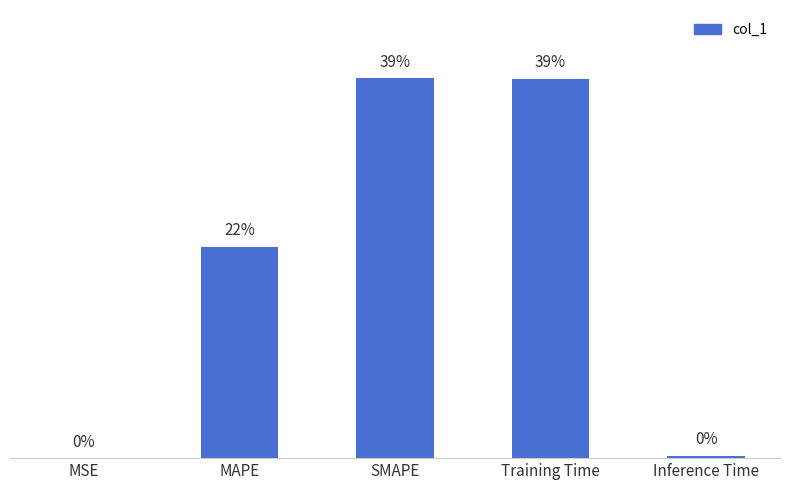

Are the bars horizontal?

No